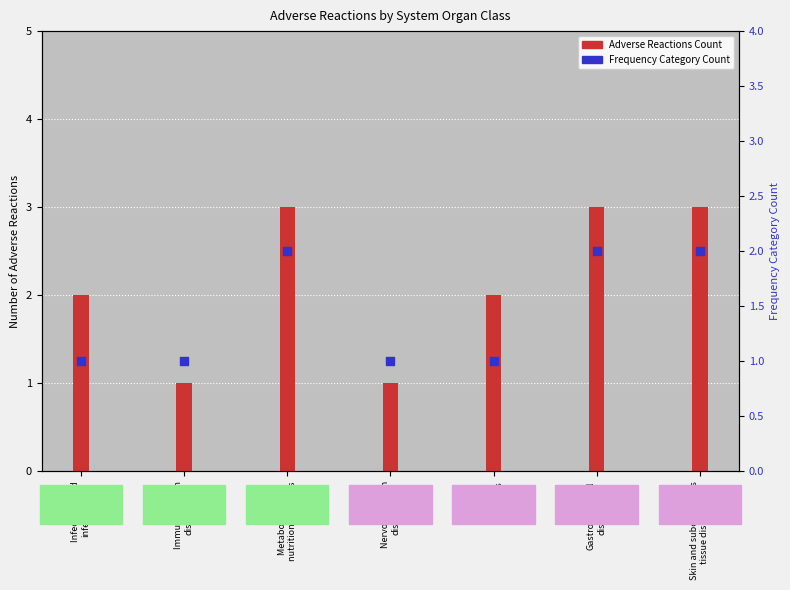

Which series has the largest Y range (max minus min)?

Adverse Reactions Count